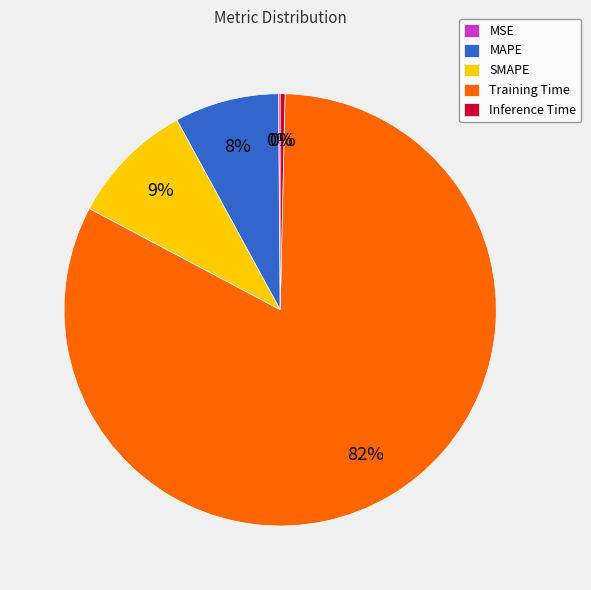

To the nearest percent, what is the average slice percentage?

20%